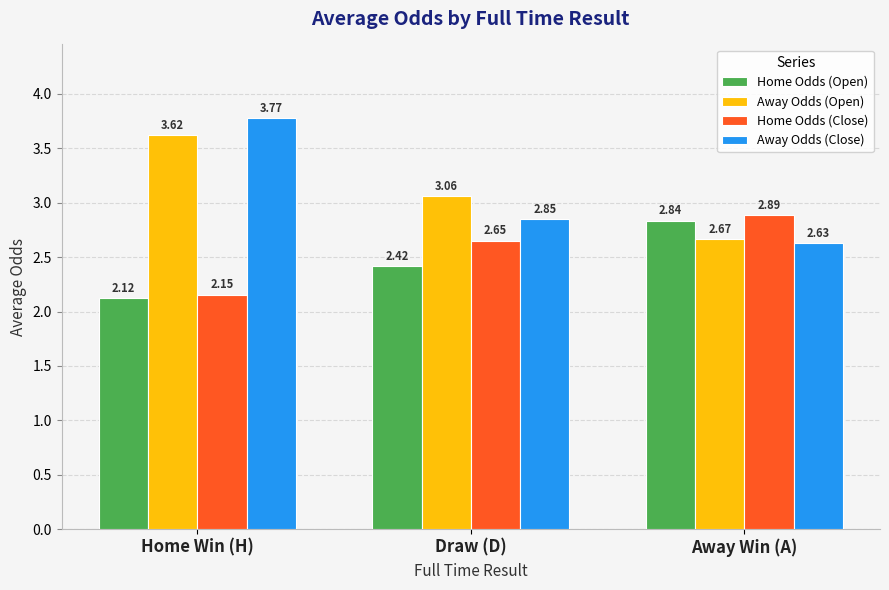

Which series has the widest spread of values?

Away Odds (Close)